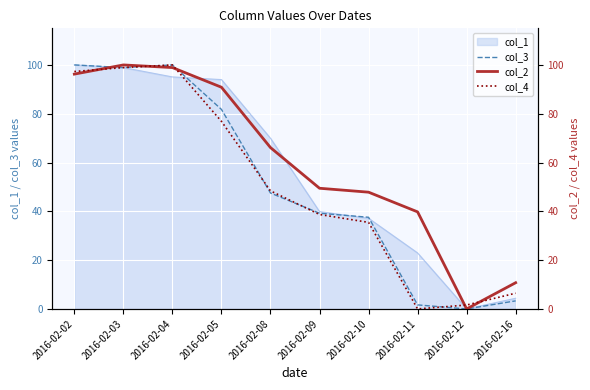

What value does the col_2 series have at 2016-02-03?

100.0